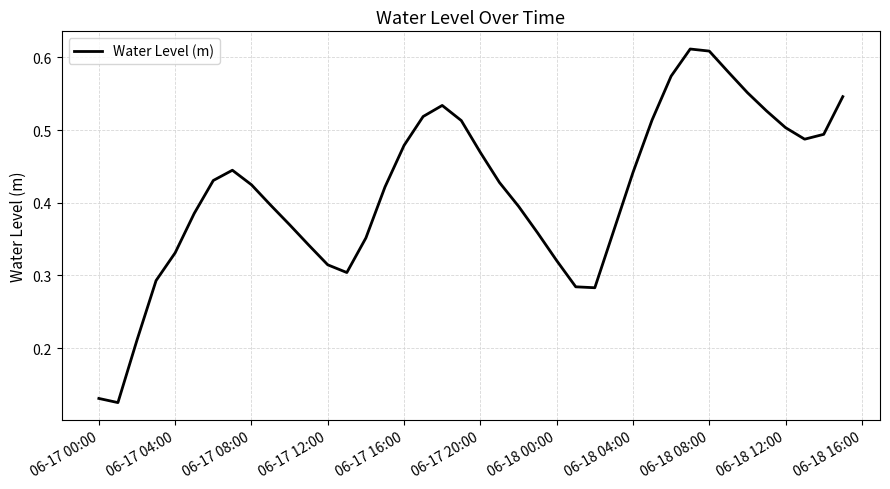

Is this an area chart (filled region under the line)?

No